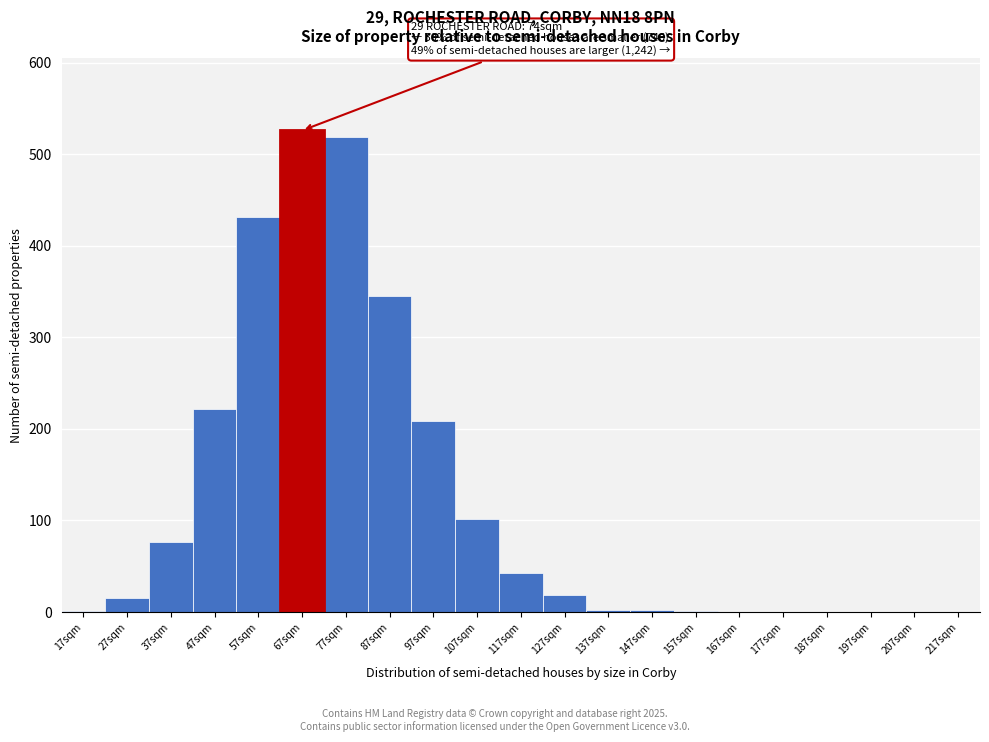

What is the greatest value displayed?

526